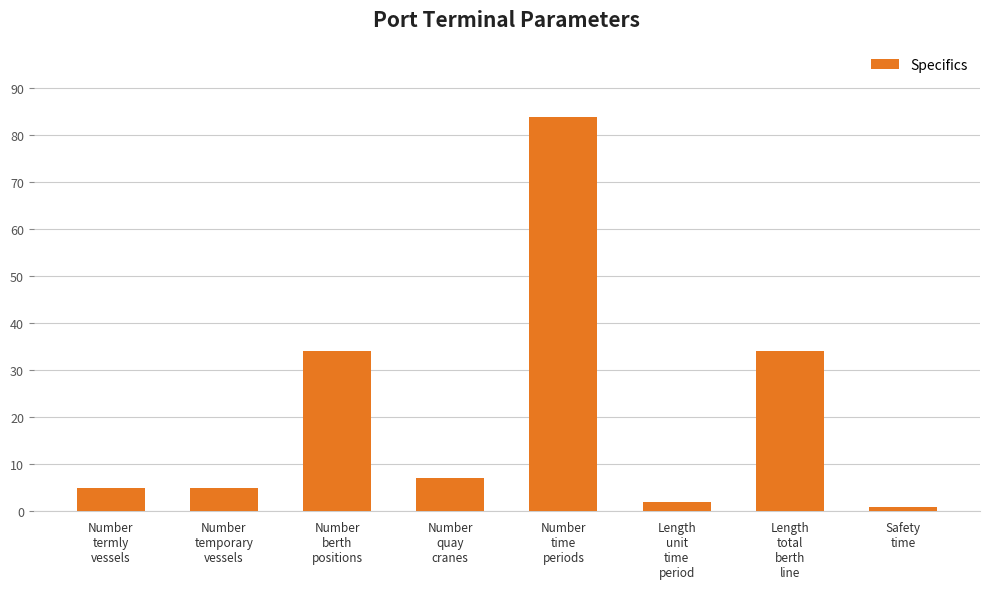

Approximately how many times larger is the value at Safety
time compared to Length
unit
time
period?

0.5